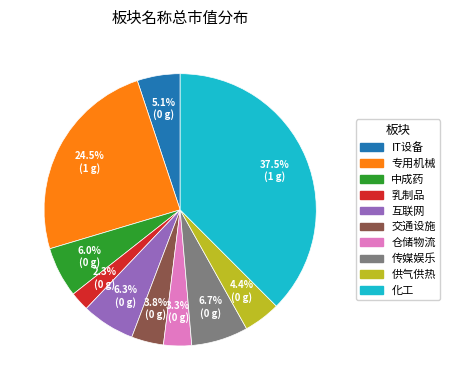

Which slice is the largest?

化工